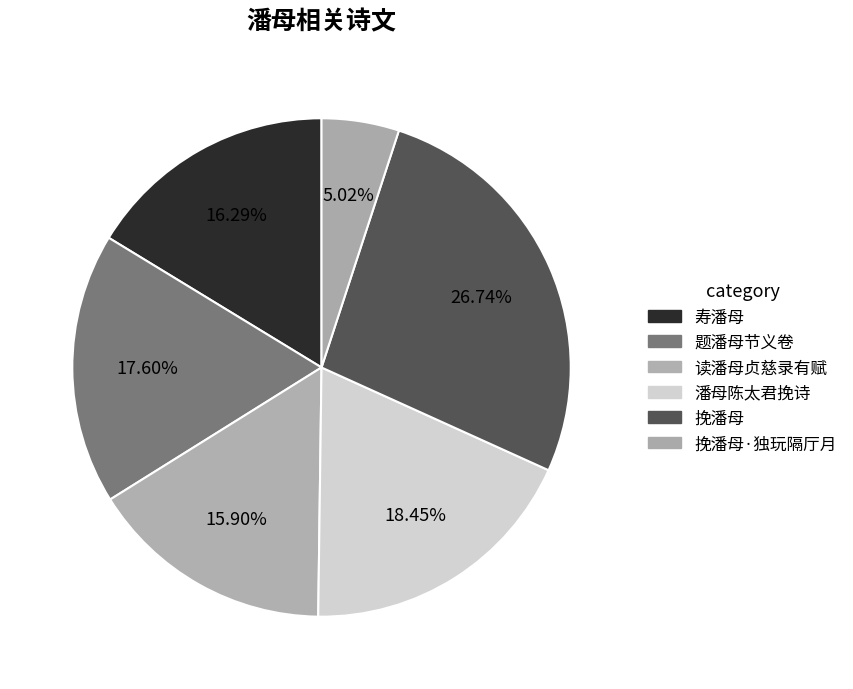

How many slices are in this pie chart?

6